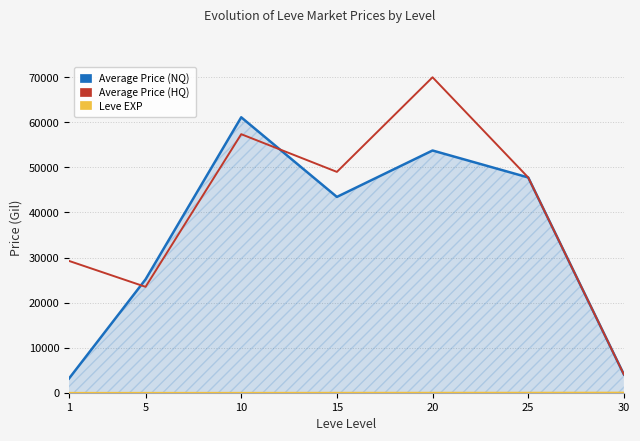

What is the total value across all series at 5?

48665.5